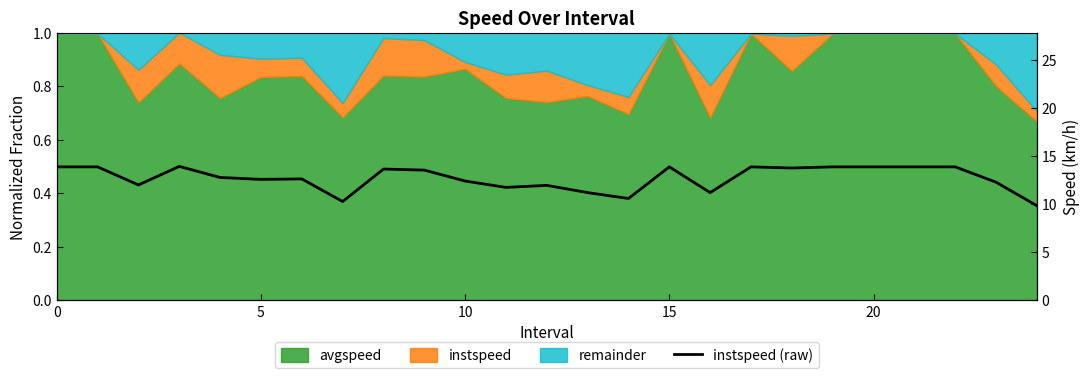

Between 25 and 15, which is larger?

15